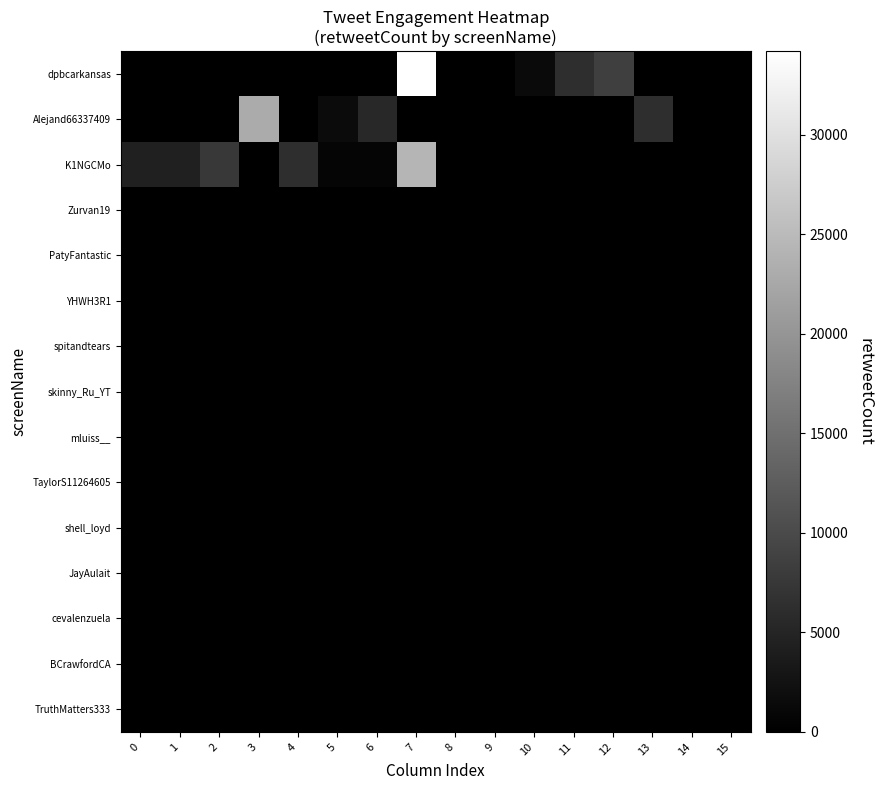

Reading left to right, list all the values displayed in this chart.

dpbcarkansas: 0=9	1=84	2=0	3=0	4=4	5=0	6=103	7=34191	8=0	9=1	10=1438	11=6275	12=8495	13=0	14=0	15=0
Alejand66337409: 0=6	1=0	2=0	3=22895	4=0	5=1518	6=5348	7=0	8=93	9=14	10=84	11=0	12=106	13=6275	14=0	15=0
K1NGCMo: 0=4499	1=4499	2=7667	3=84	4=6275	5=782	6=765	7=24271	8=0	9=0	10=0	11=0	12=0	13=0	14=0	15=0
Zurvan19: 0=0	1=0	2=0	3=0	4=0	5=0	6=0	7=0	8=0	9=0	10=0	11=0	12=0	13=0	14=0	15=0
PatyFantastic: 0=0	1=0	2=0	3=0	4=0	5=0	6=0	7=0	8=0	9=0	10=0	11=0	12=0	13=0	14=0	15=0
YHWH3R1: 0=0	1=0	2=0	3=0	4=0	5=0	6=0	7=0	8=0	9=0	10=0	11=0	12=0	13=0	14=0	15=0
spitandtears: 0=0	1=0	2=0	3=0	4=0	5=0	6=0	7=0	8=0	9=0	10=0	11=0	12=0	13=0	14=0	15=0
skinny_Ru_YT: 0=0	1=0	2=0	3=0	4=0	5=0	6=0	7=0	8=0	9=0	10=0	11=0	12=0	13=0	14=0	15=0
mluiss__: 0=0	1=0	2=0	3=0	4=0	5=0	6=0	7=0	8=0	9=0	10=0	11=0	12=0	13=0	14=0	15=0
TaylorS11264605: 0=0	1=0	2=0	3=0	4=0	5=0	6=0	7=0	8=0	9=0	10=0	11=0	12=0	13=0	14=0	15=0
shell_loyd: 0=0	1=0	2=0	3=0	4=0	5=0	6=0	7=0	8=0	9=0	10=0	11=0	12=0	13=0	14=0	15=0
JayAulait: 0=0	1=0	2=0	3=0	4=0	5=0	6=0	7=0	8=0	9=0	10=0	11=0	12=0	13=0	14=0	15=0
cevalenzuela: 0=0	1=0	2=0	3=0	4=0	5=0	6=0	7=0	8=0	9=0	10=0	11=0	12=0	13=0	14=0	15=0
BCrawfordCA: 0=0	1=0	2=0	3=0	4=0	5=0	6=0	7=0	8=0	9=0	10=0	11=0	12=0	13=0	14=0	15=0
TruthMatters333: 0=0	1=0	2=0	3=0	4=0	5=0	6=0	7=0	8=0	9=0	10=0	11=0	12=0	13=0	14=0	15=0